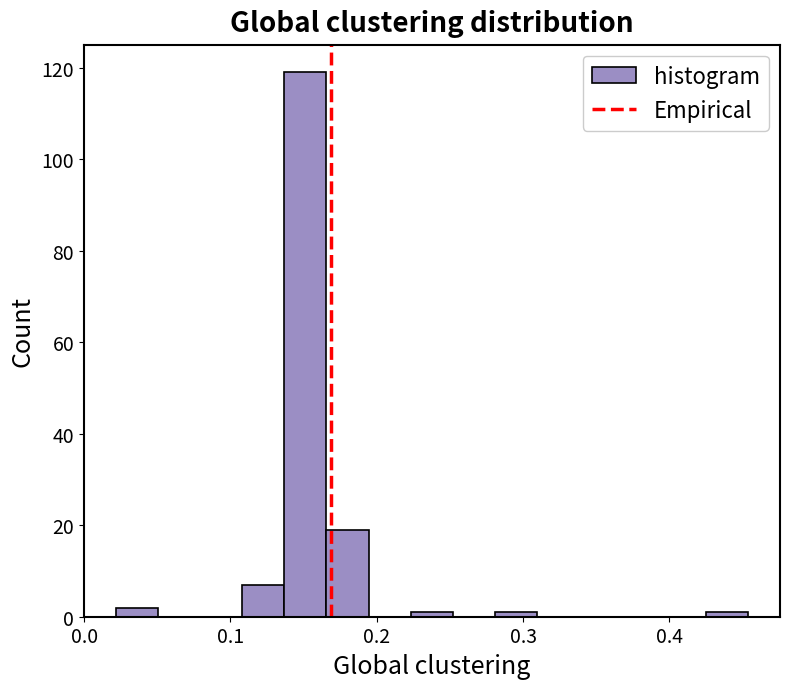

Around what value on the x-axis is the tallest bar? Give the approximate position of its centre, as read against the axis.

0.15